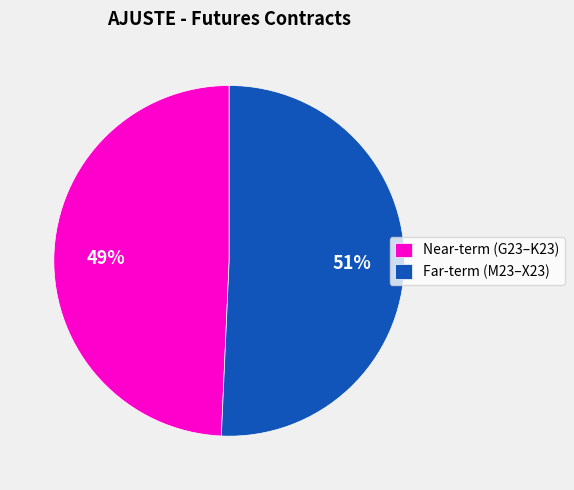

Which has a higher value, Far-term (M23–X23) or Near-term (G23–K23)?

Far-term (M23–X23)